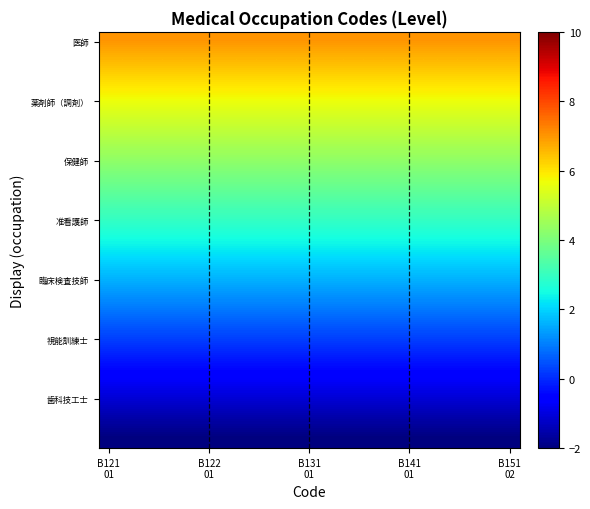

What is the greatest value displayed?

7.0